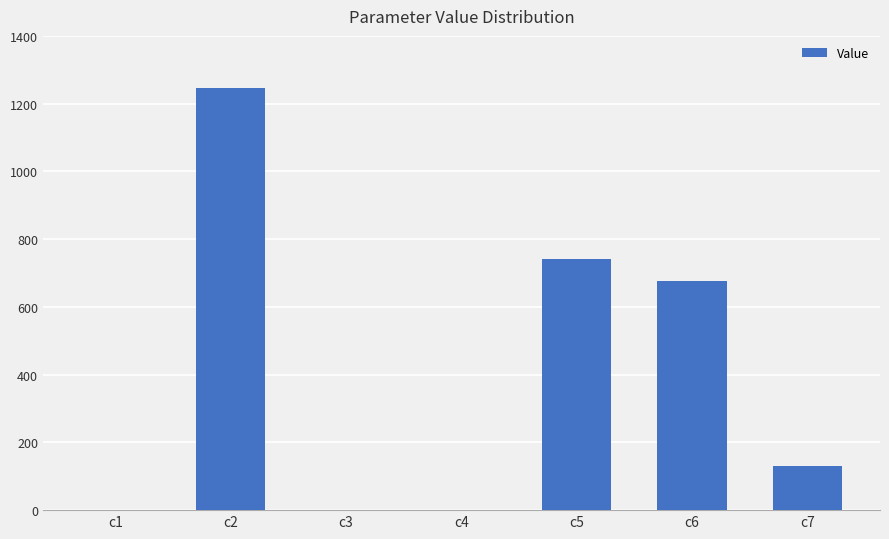

Which has a higher value, c2 or c5?

c2